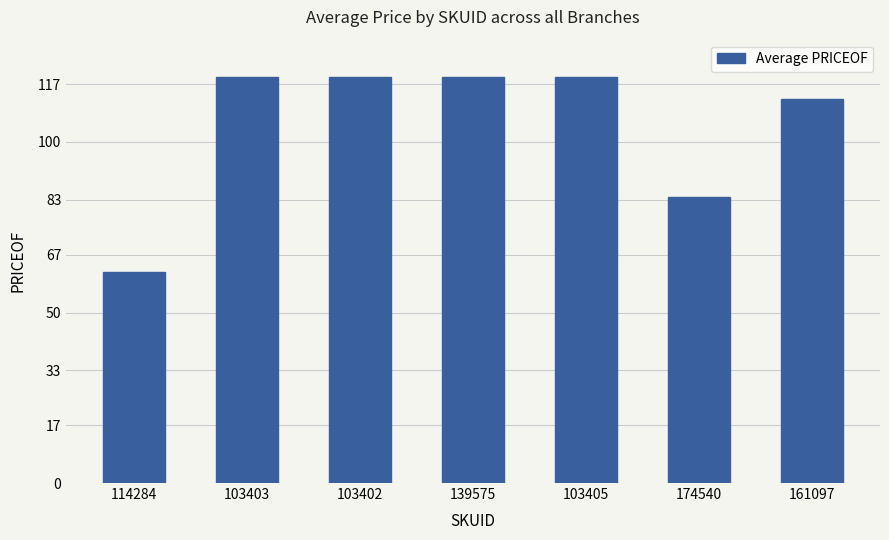

What is the greatest value displayed?

119.0